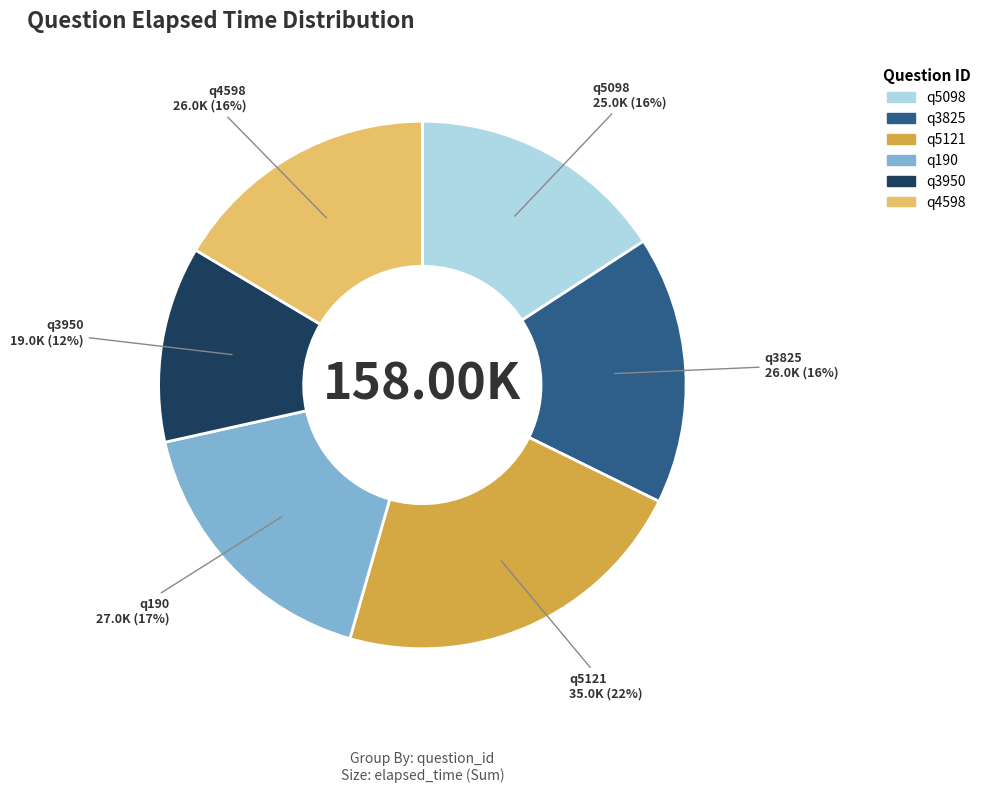

Count the number of slices in the pie.

6